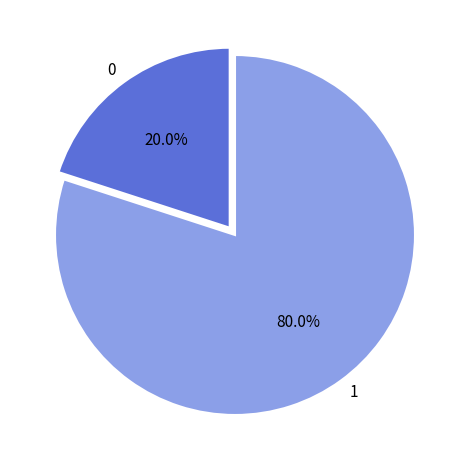

What percentage do 1 and 0 together represent?

100.0%